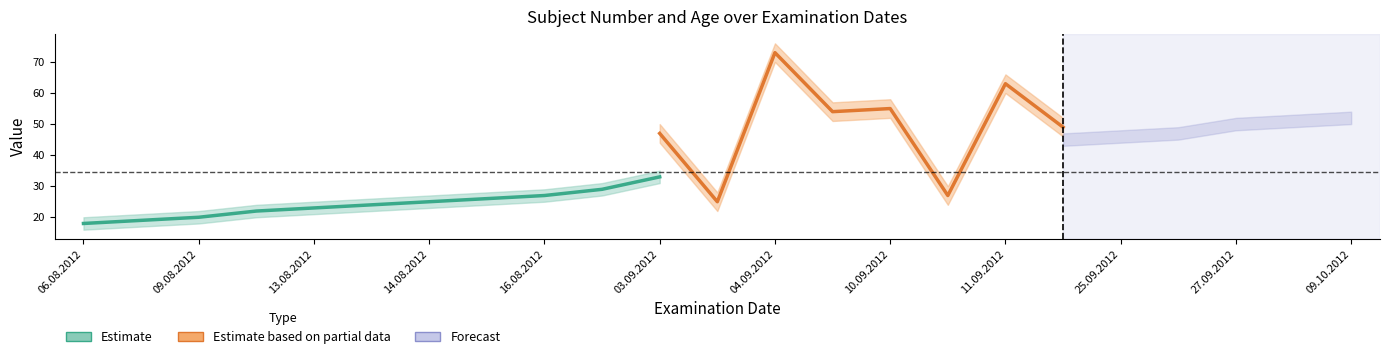

True or false: Number has more than 1 interior local peaks.

False